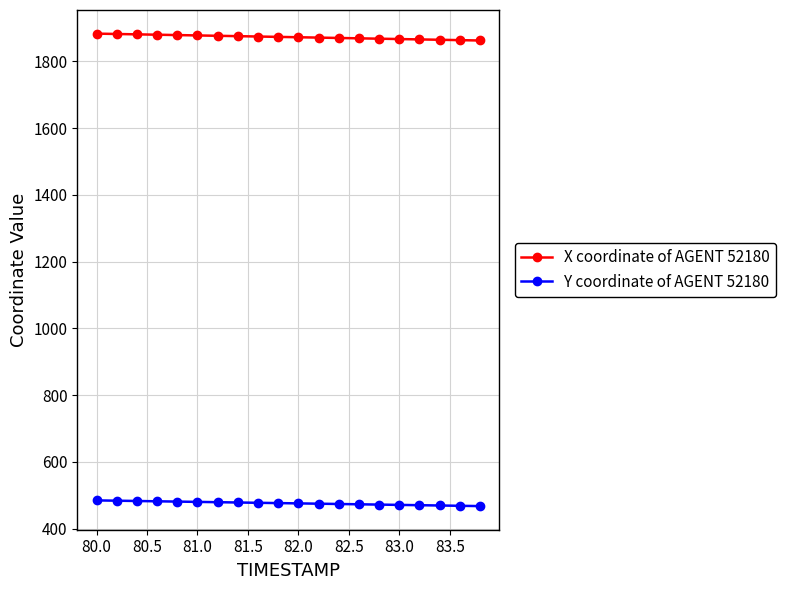

Which series has the largest total across all categories?

X coordinate of AGENT 52180